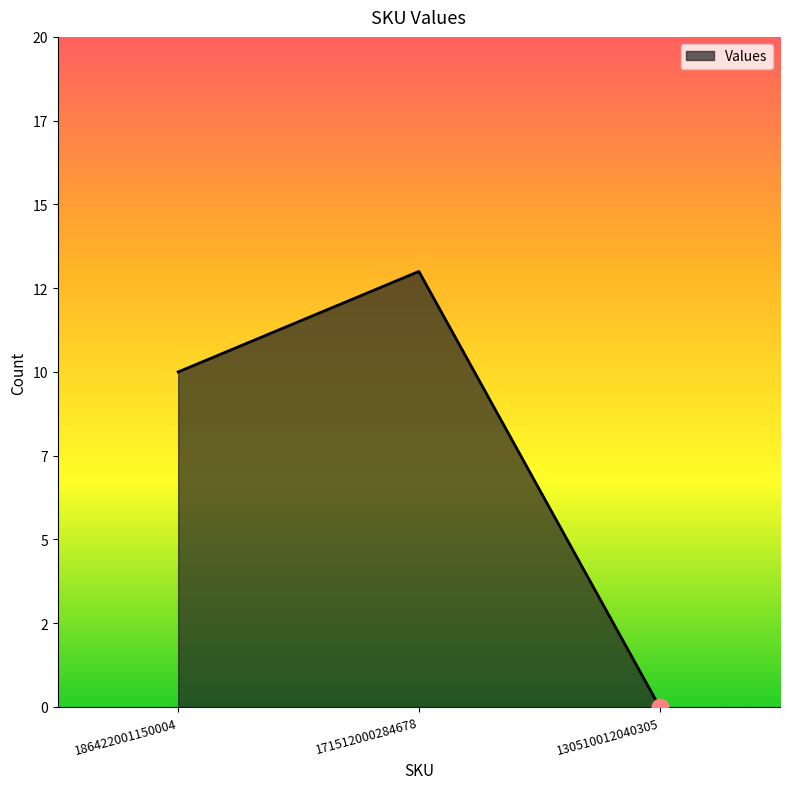

What is the average value?

8